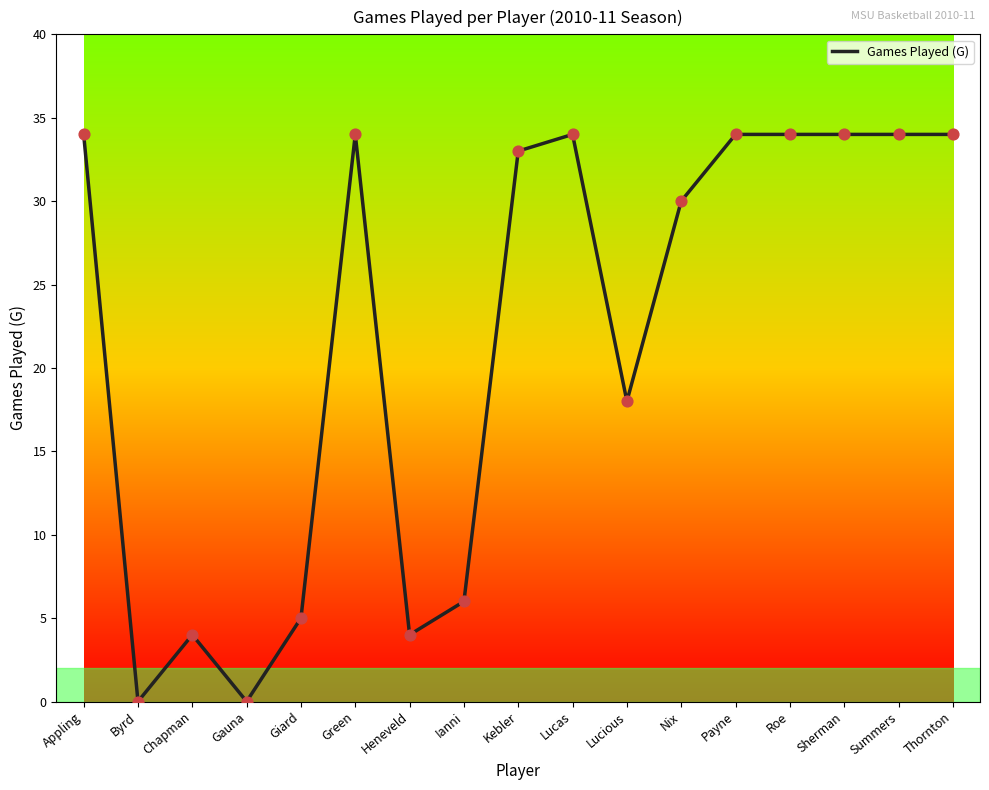

Between Summers and Nix, which is larger?

Summers